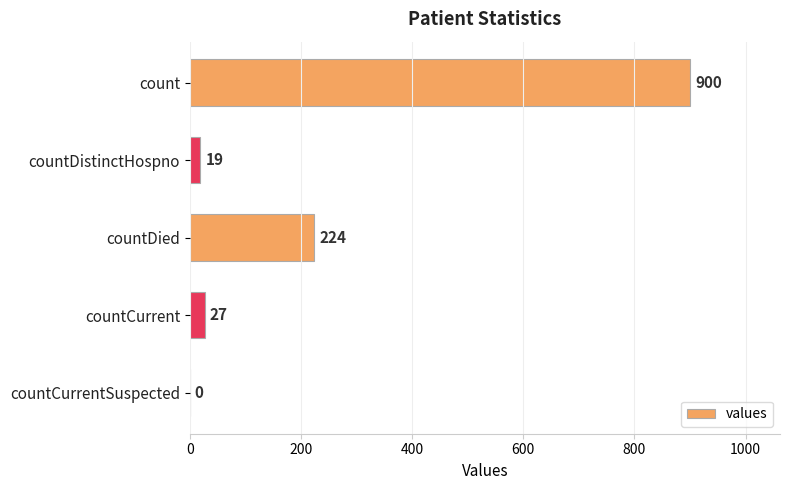

How many values are above zero?

4